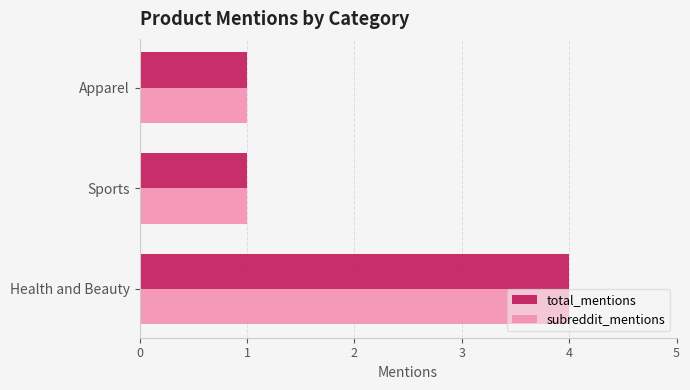

True or false: subreddit_mentions has a value of 0 at Sports.

False